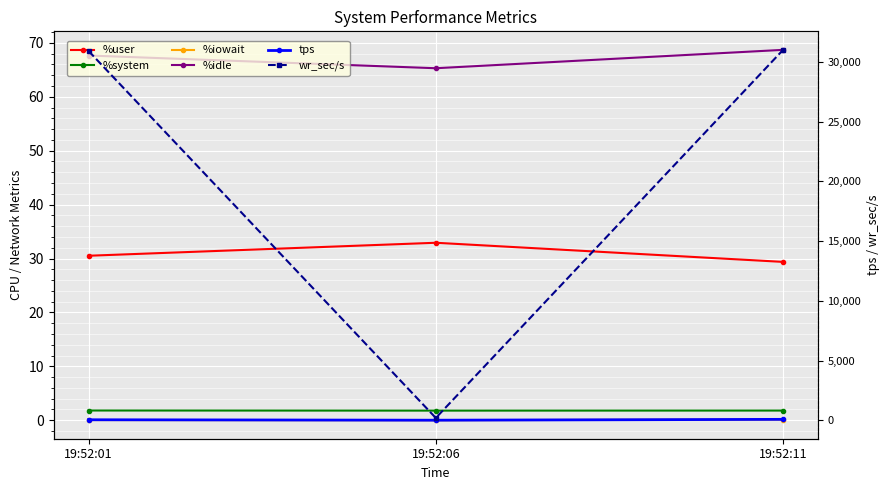

True or false: %idle has a value of 68.7 at 19:52:11.

True